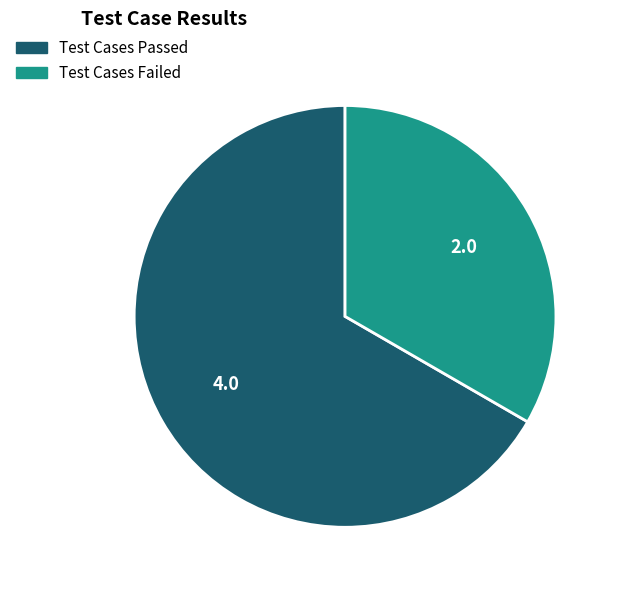

How many slices are in this pie chart?

2